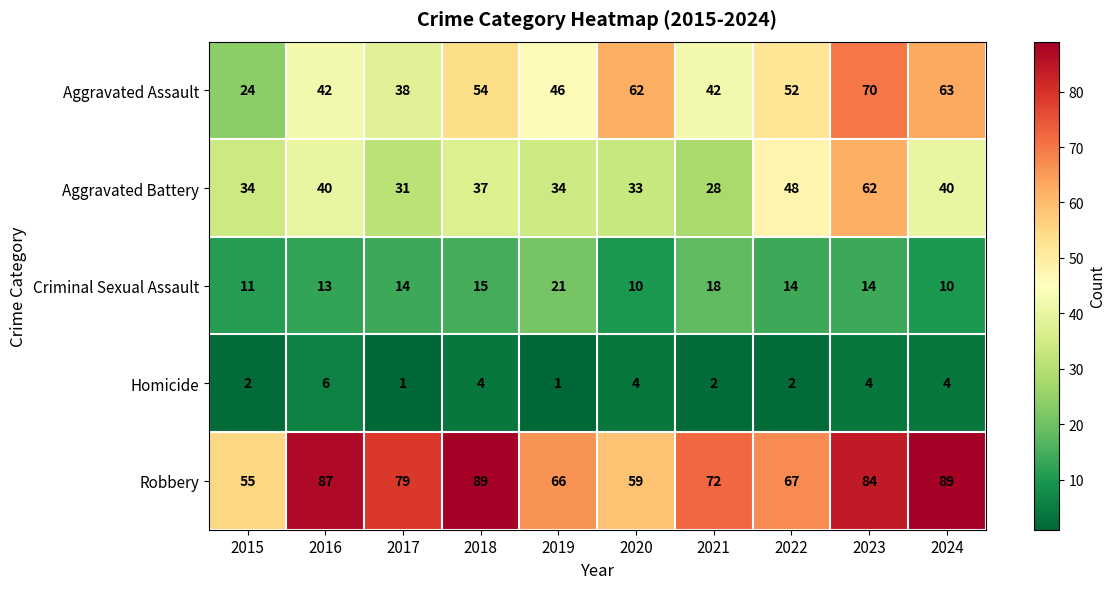

What is the average value of the Robbery series?

75